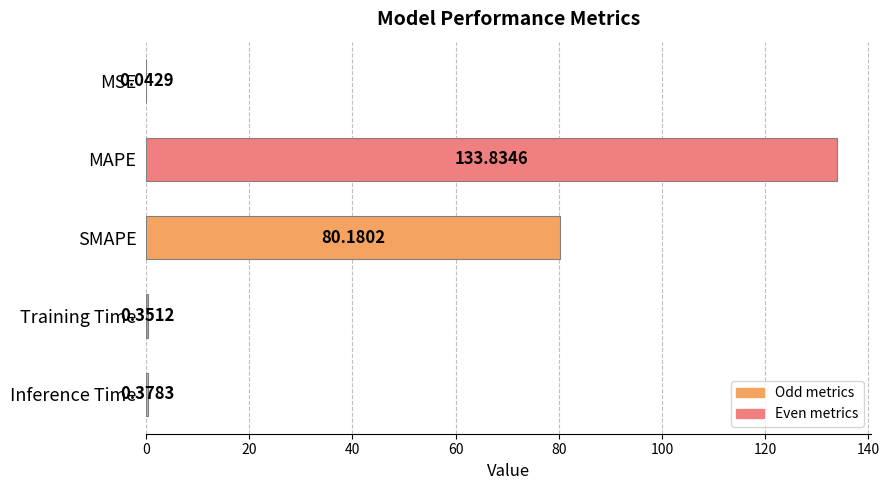

At which label is the value closest to 66?

SMAPE